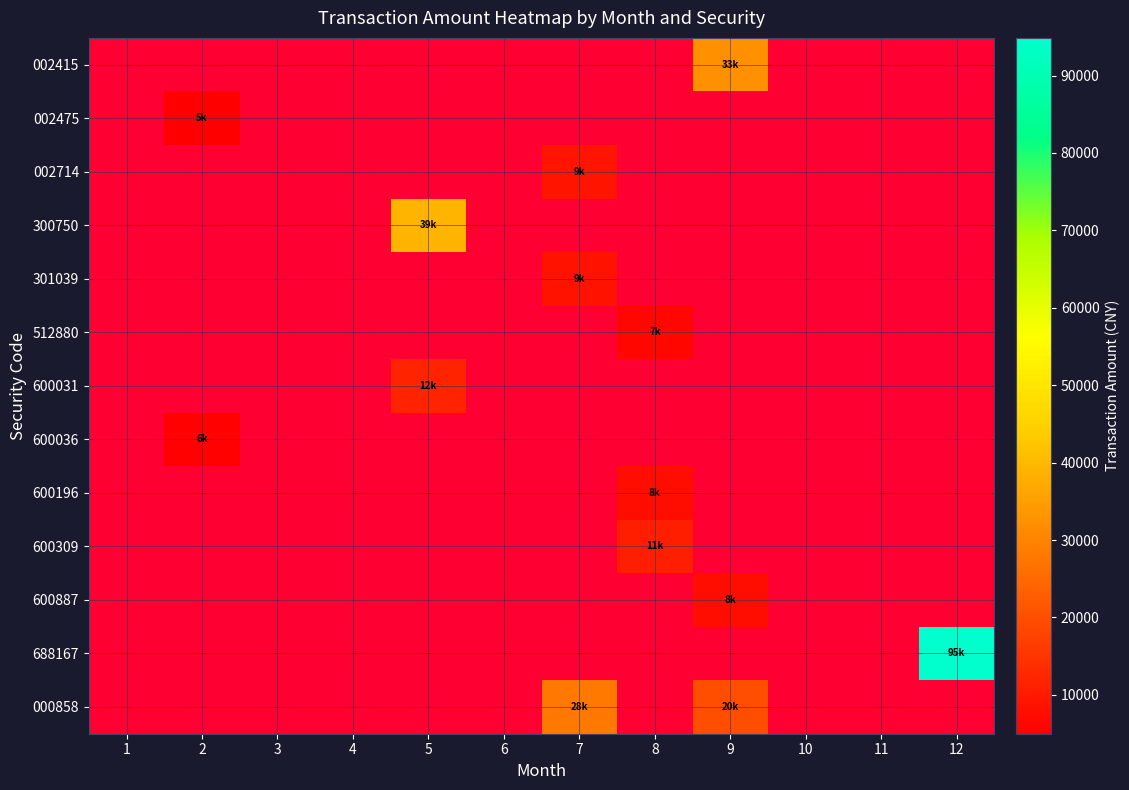

How many values in 002714 are above zero?

1